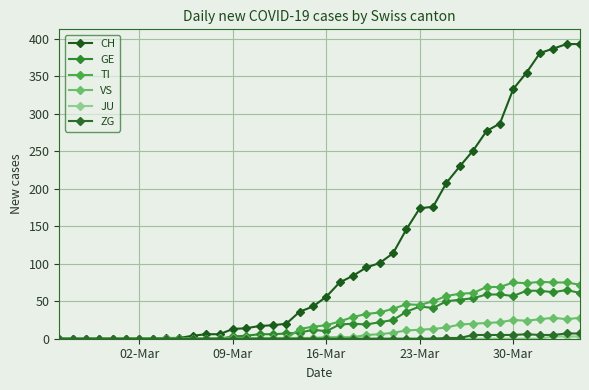

Count the number of categories in the chart.

40